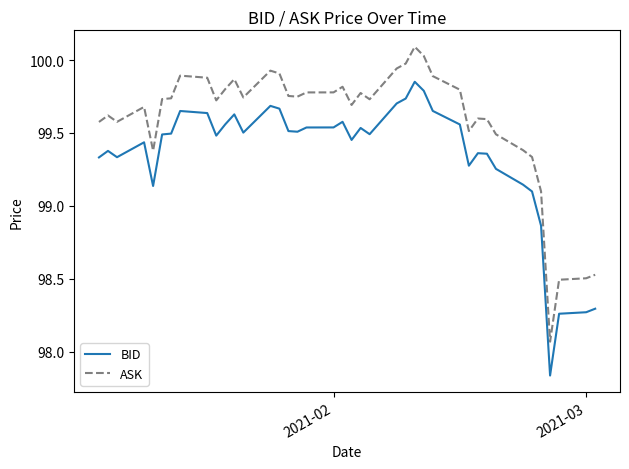

Does the chart display data point markers on the line(s)?

No